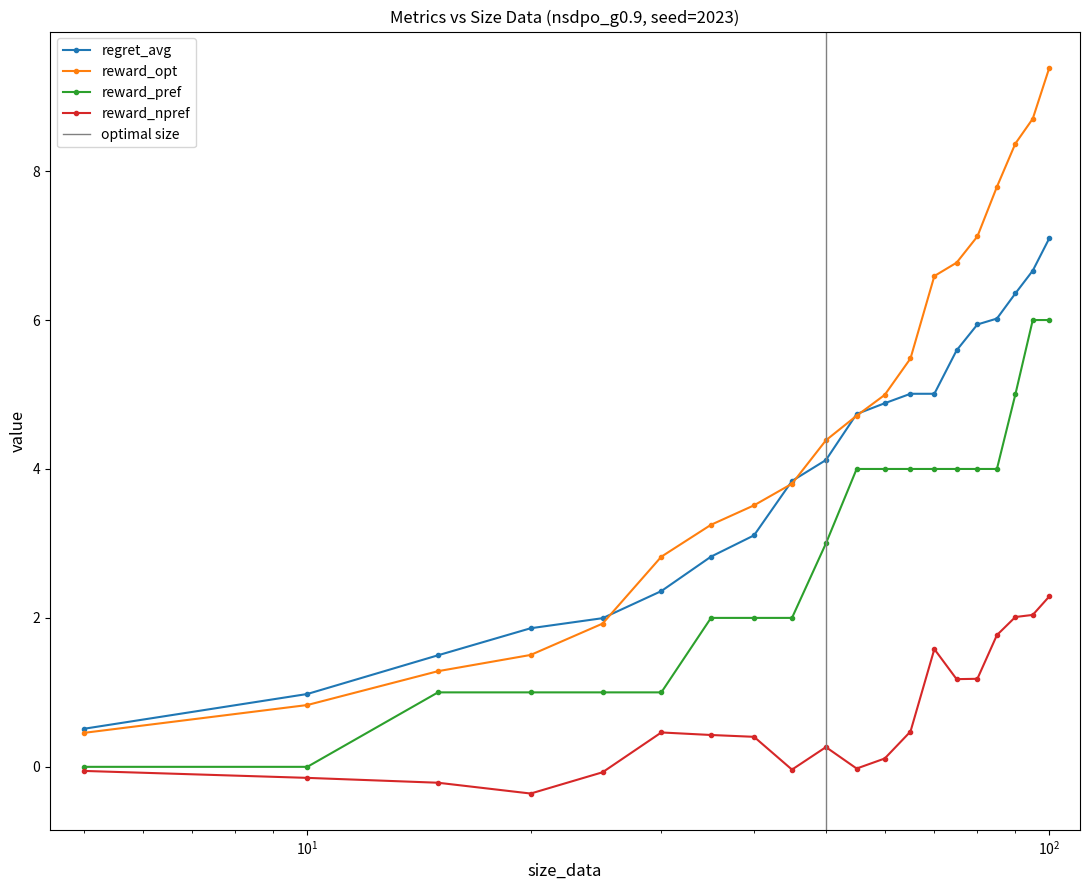

What is the maximum value for reward_npref?

2.3